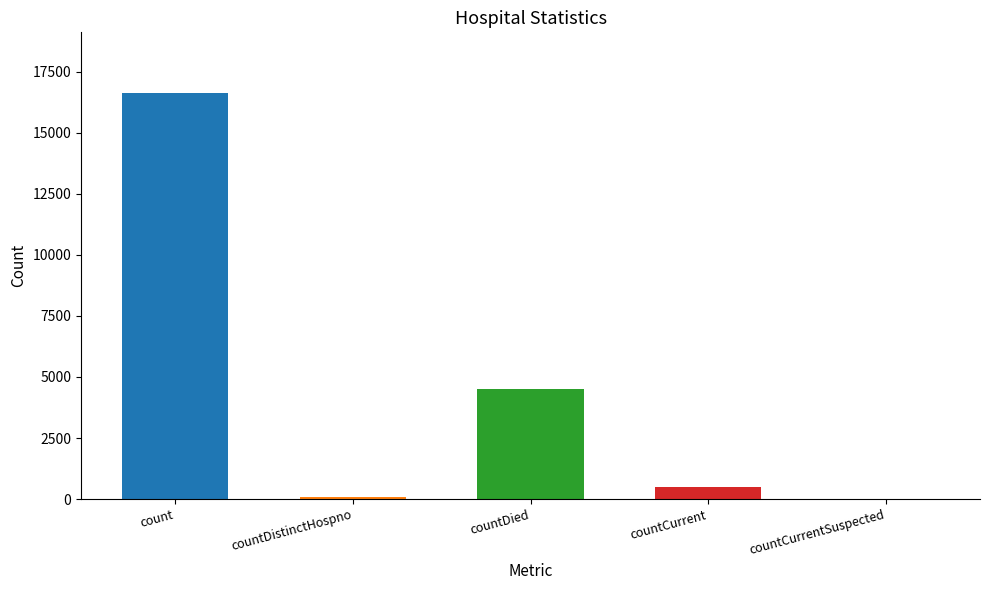

Which label corresponds to the largest value in the chart?

count